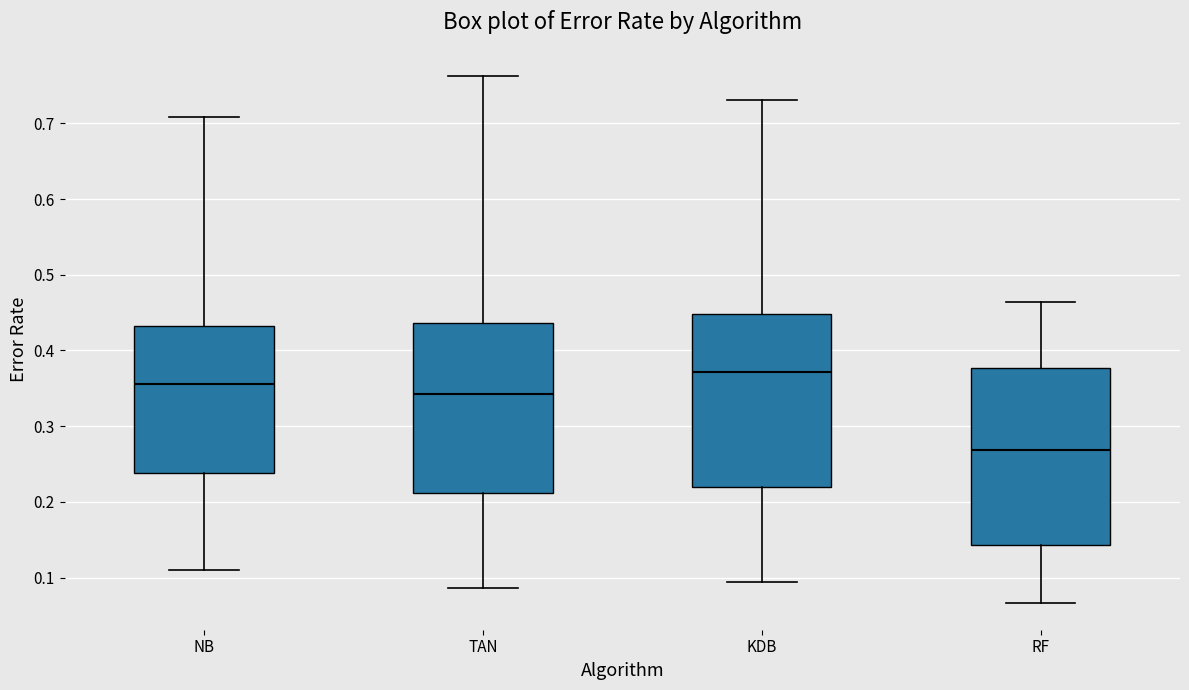

Reading left to right, transcribe this box plot: for each box, give where its median line is, the range the box spans, and where its two whiskers end, as read against the y-axis. The values are not printed on the chart, so give them approximately, as read against the axis.

NB: median 0.36, box 0.24 to 0.43, whiskers 0.11 to 0.71
TAN: median 0.34, box 0.21 to 0.44, whiskers 0.09 to 0.76
KDB: median 0.37, box 0.22 to 0.45, whiskers 0.09 to 0.73
RF: median 0.27, box 0.14 to 0.38, whiskers 0.07 to 0.46